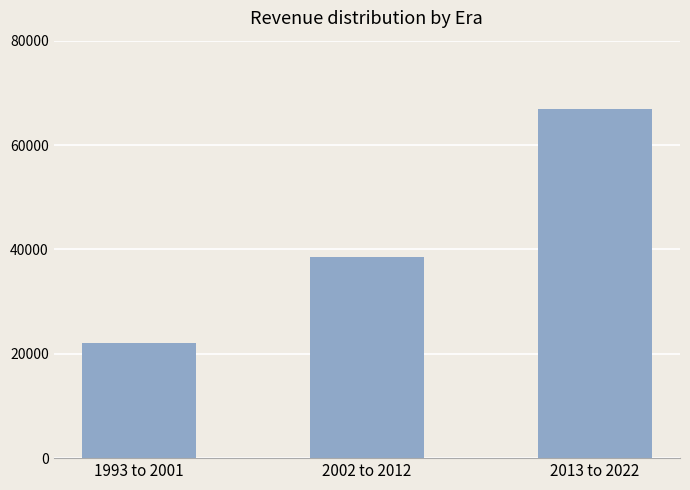

True or false: the data shows 66882 at 2013 to 2022.

True